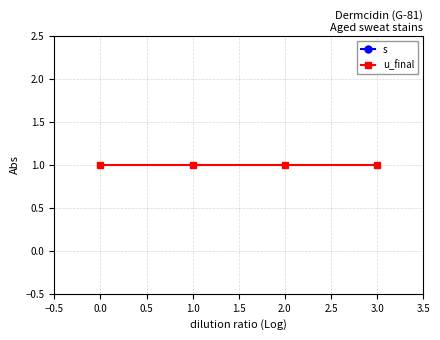

Does the chart display data point markers on the line(s)?

Yes